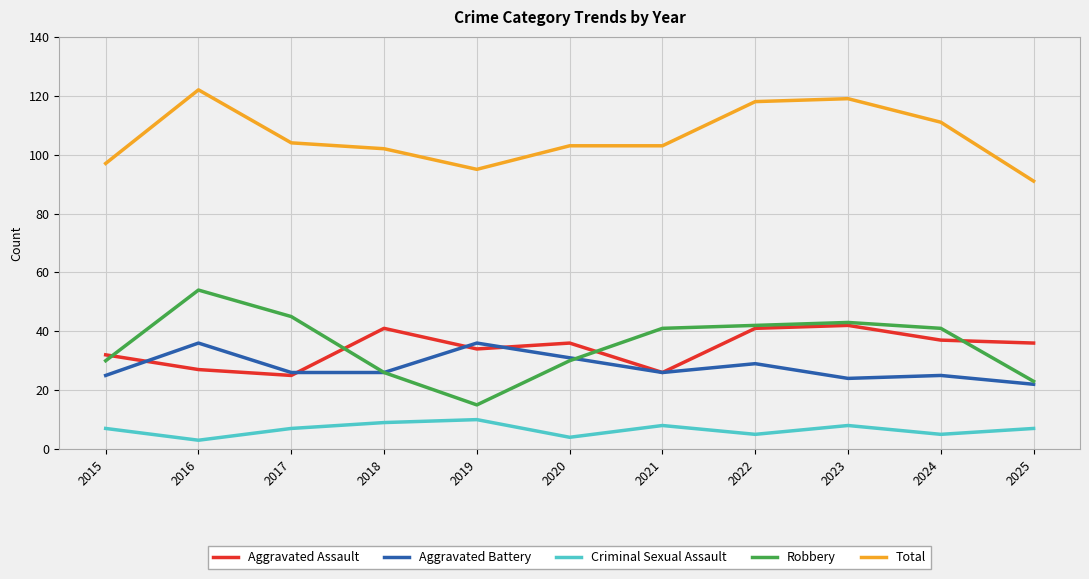

What is the sum of all Robbery values?

390